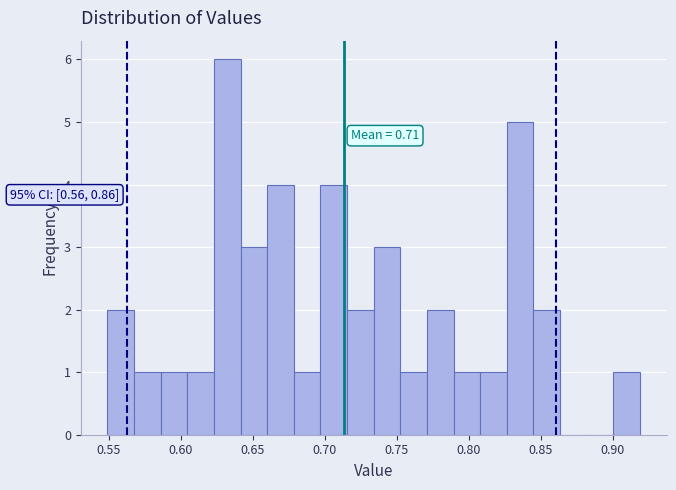

Around what value on the x-axis is the tallest bar? Give the approximate position of its centre, as read against the axis.

0.630